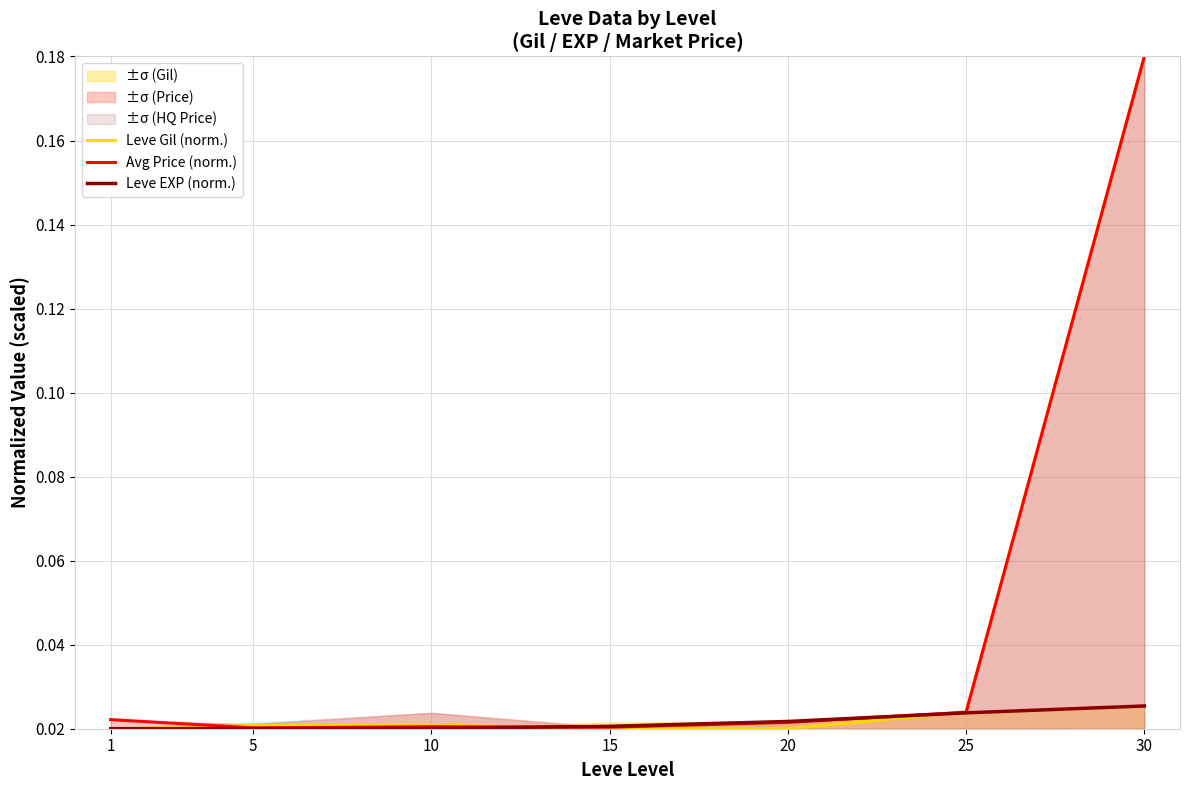

Which series has the largest total across all categories?

Avg Price (norm.)